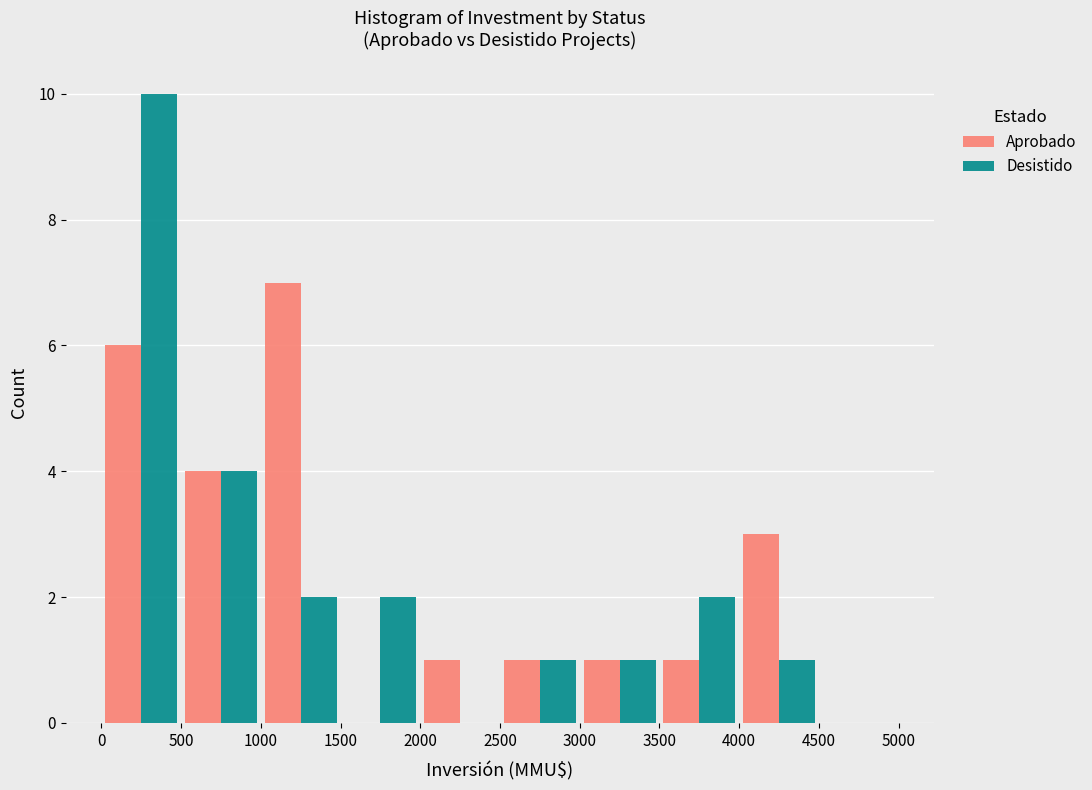

Reading left to right, transcribe this chart: for each range on the x-axis, give the height of each series' bar. The values are not printed on the chart, so give them approximately, as read against the axis.

0 to 500: Aprobado=6	Desistido=10
500 to 1000: Aprobado=4	Desistido=4
1000 to 1500: Aprobado=7	Desistido=2
1500 to 2000: Aprobado=0	Desistido=2
2000 to 2500: Aprobado=1	Desistido=0
2500 to 3000: Aprobado=1	Desistido=1
3000 to 3500: Aprobado=1	Desistido=1
3500 to 4000: Aprobado=1	Desistido=2
4000 to 4500: Aprobado=3	Desistido=1
4500 to 5000: Aprobado=0	Desistido=0